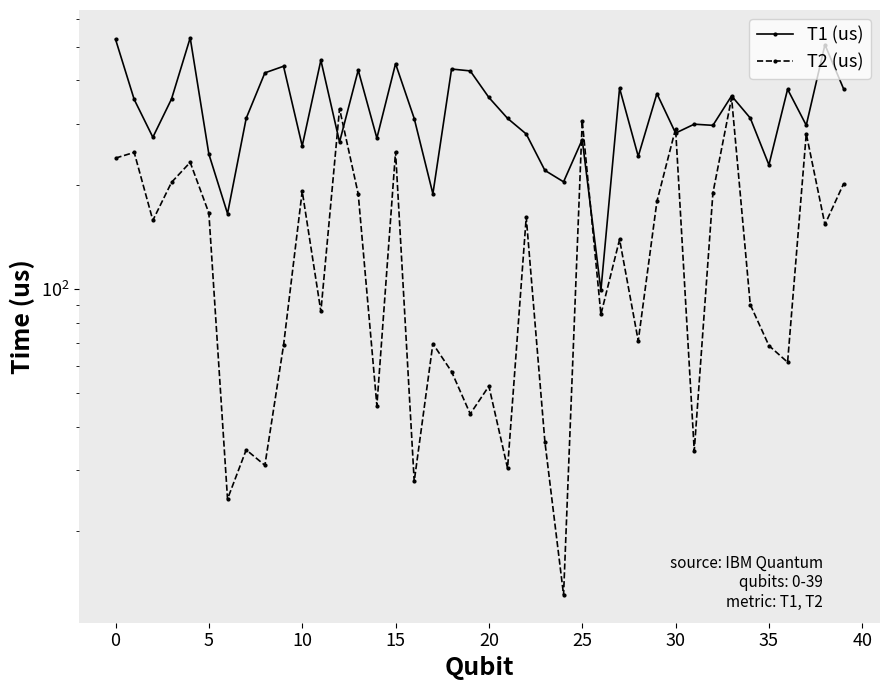

How many times do T2 (us) and T1 (us) cross each other?

6